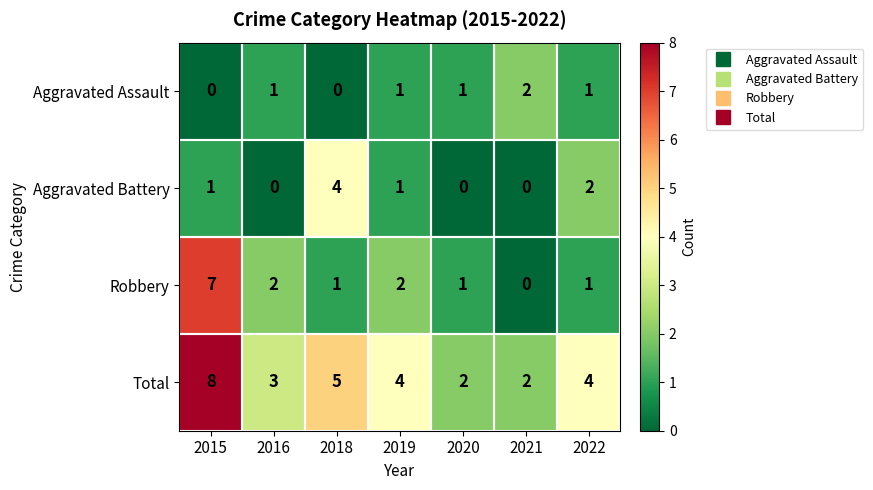

List the series in order of their peak value, lowest first.

Aggravated Assault, Aggravated Battery, Robbery, Total